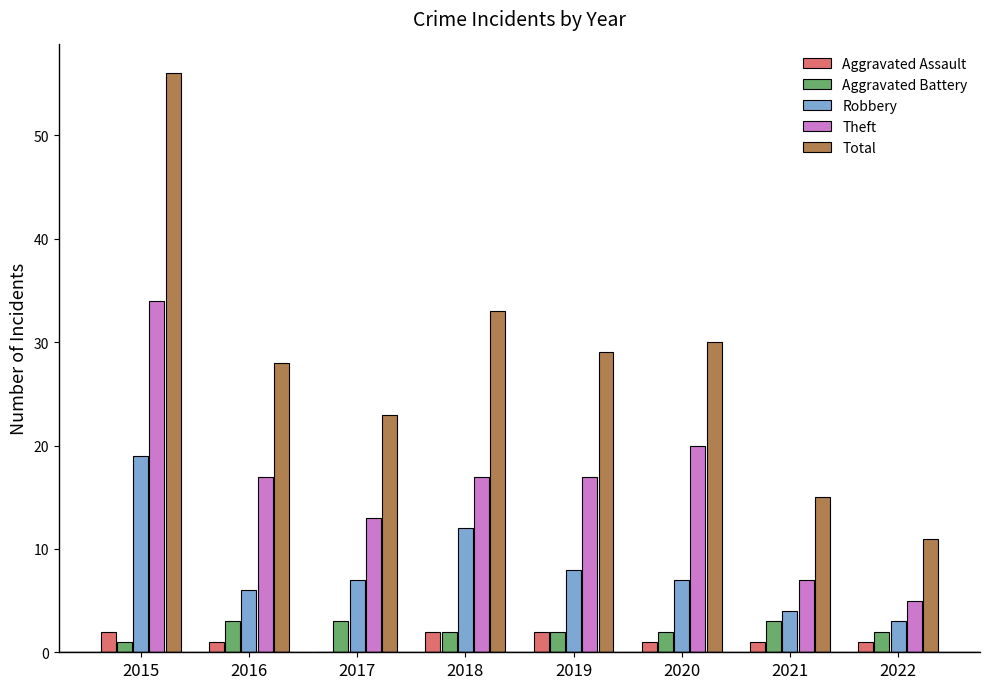

What is the highest value of the Aggravated Battery series?

3